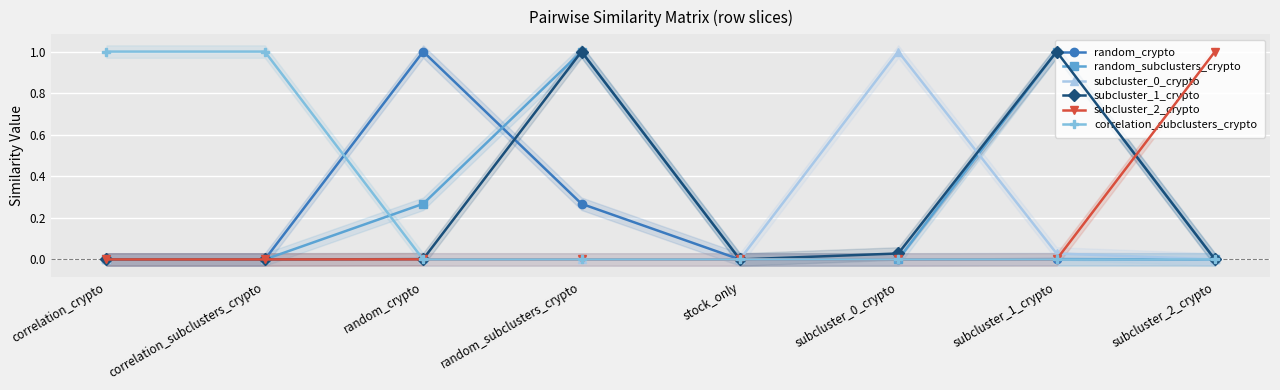

In subcluster_2_crypto, how many points are higher than both neighbors (excluding endpoints)?

1